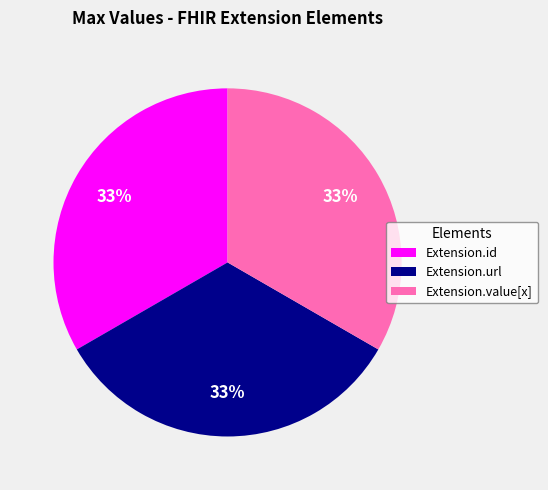

The Extension.value[x] slice represents 33% of the pie. True or false?

True